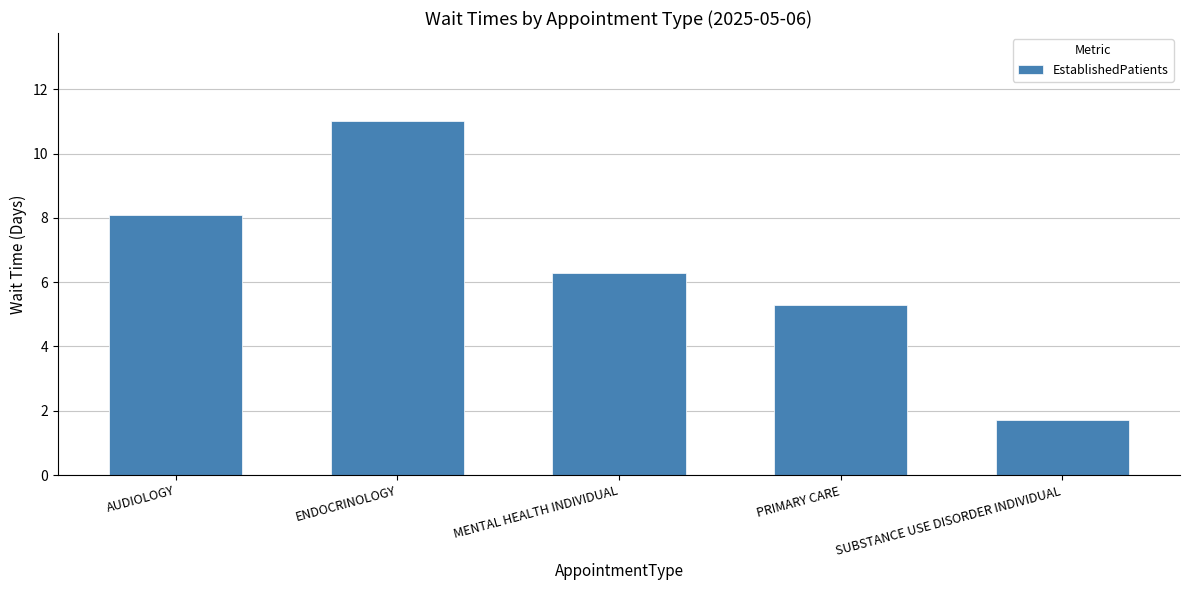

Between PRIMARY CARE and AUDIOLOGY, which is larger?

AUDIOLOGY